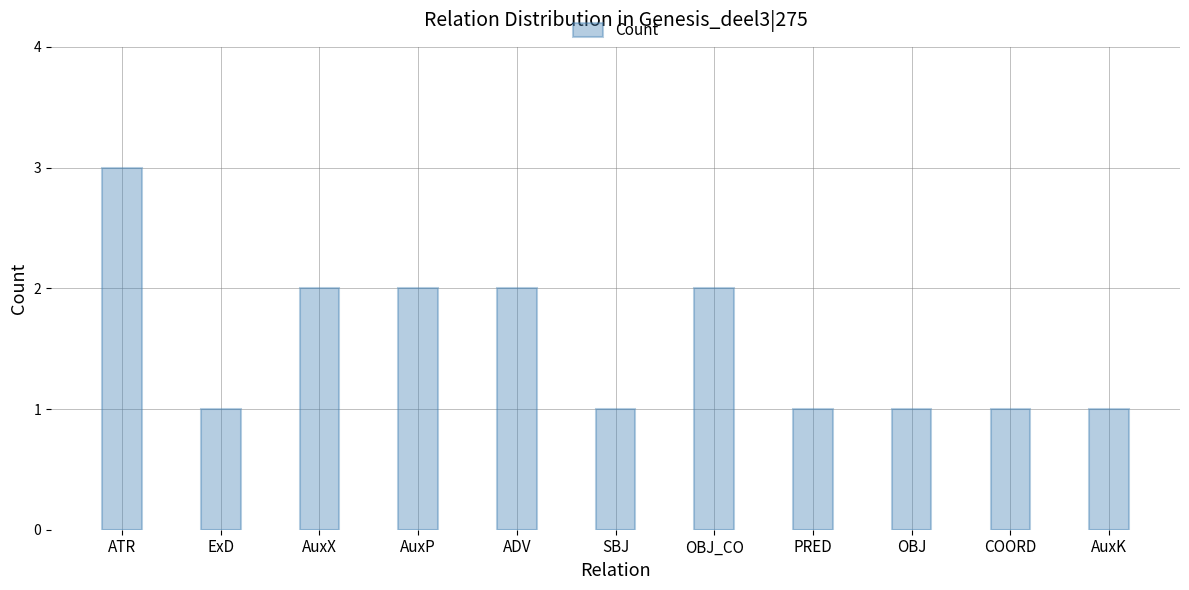

Count the number of categories in the chart.

11